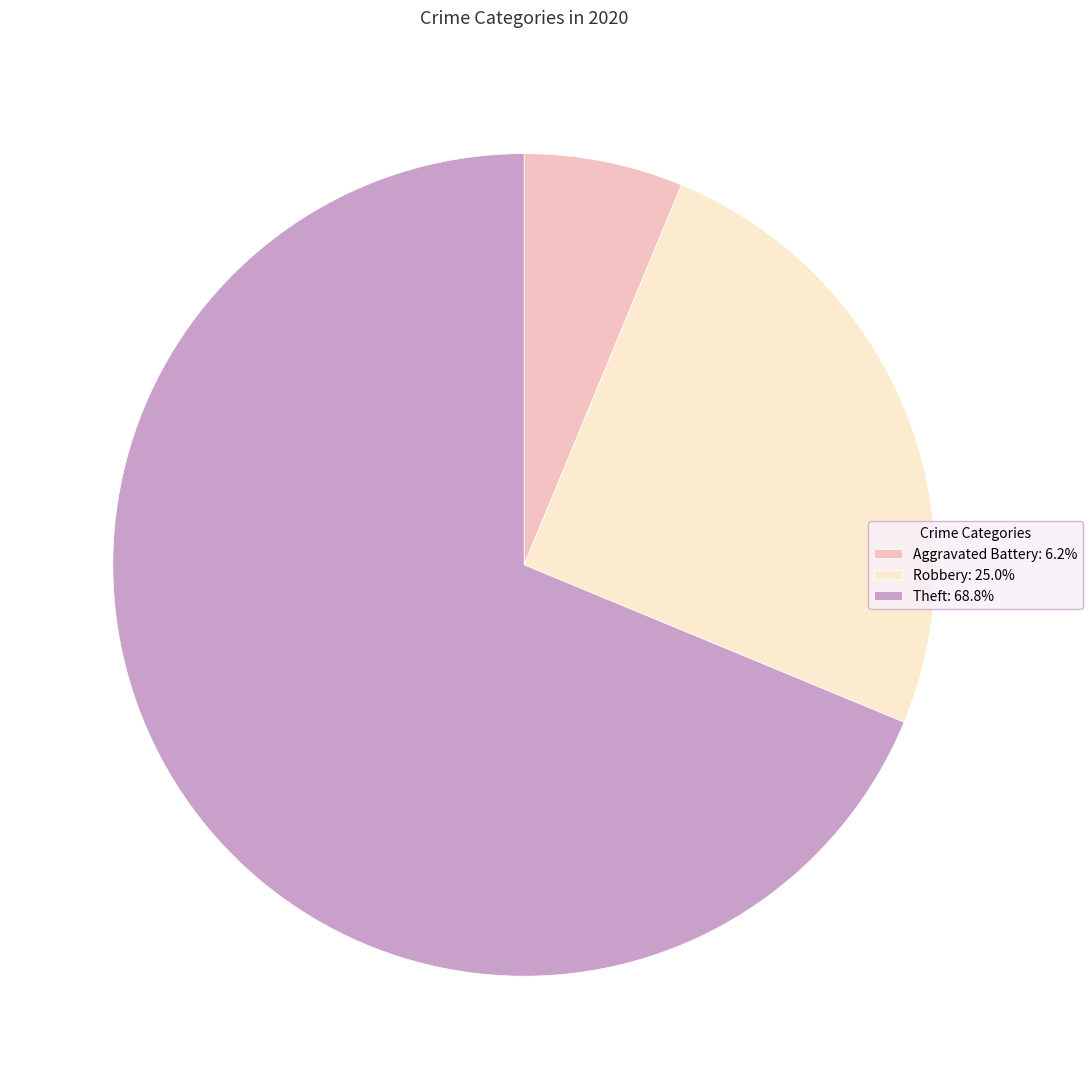

Do Theft: 68.8% and Robbery: 25.0% together represent more than half of the pie?

Yes